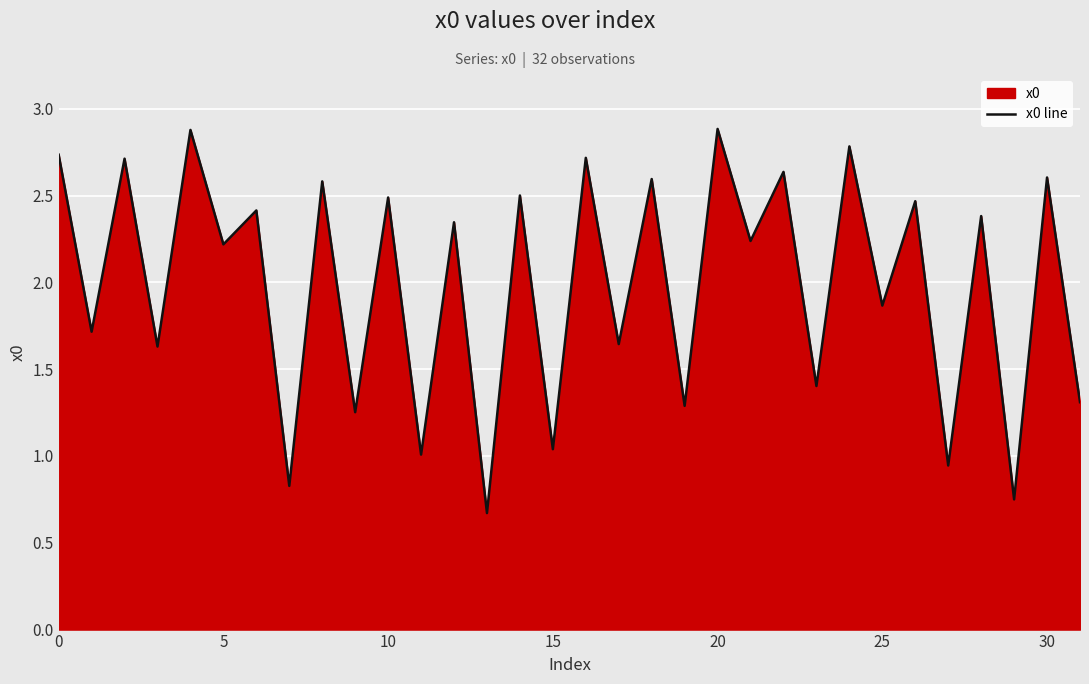

True or false: the data shows 1.6 at 17.

True